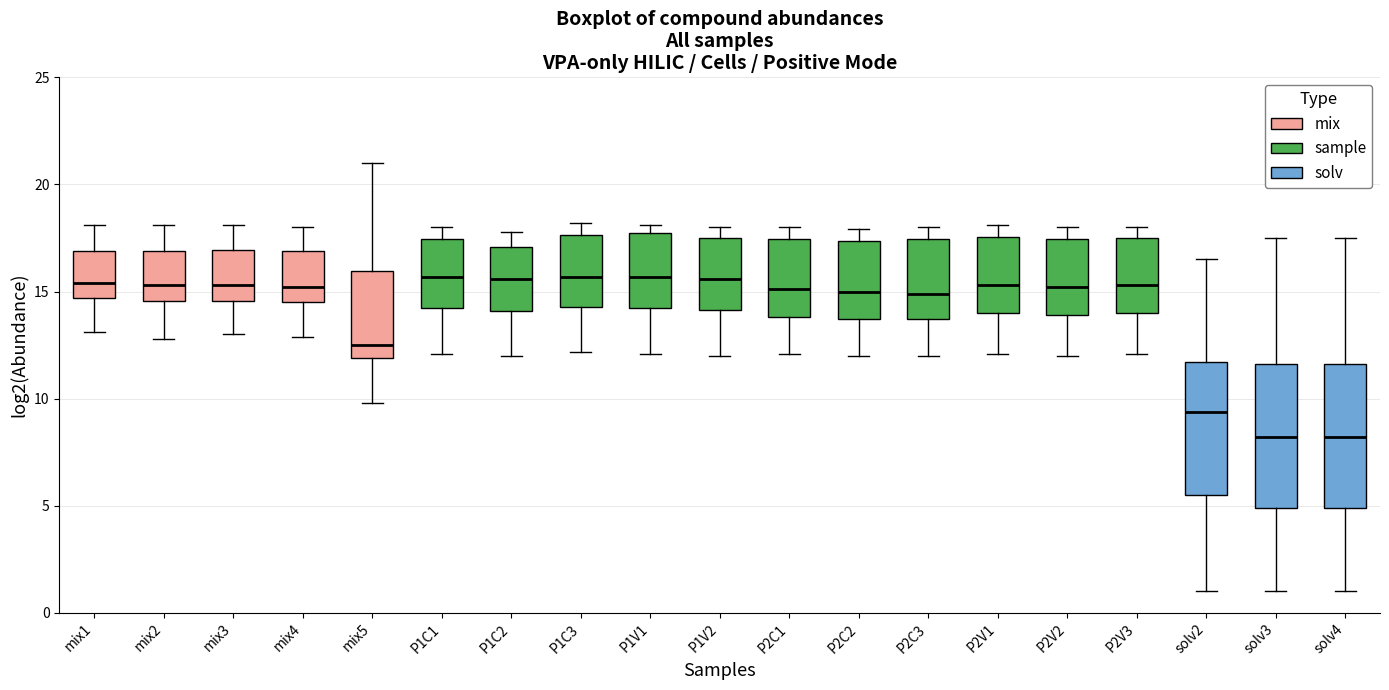

Where does the median line of the box for P1C1 sit on the y-axis? The values are not printed on the chart, so give them approximately, as read against the axis.

15.5